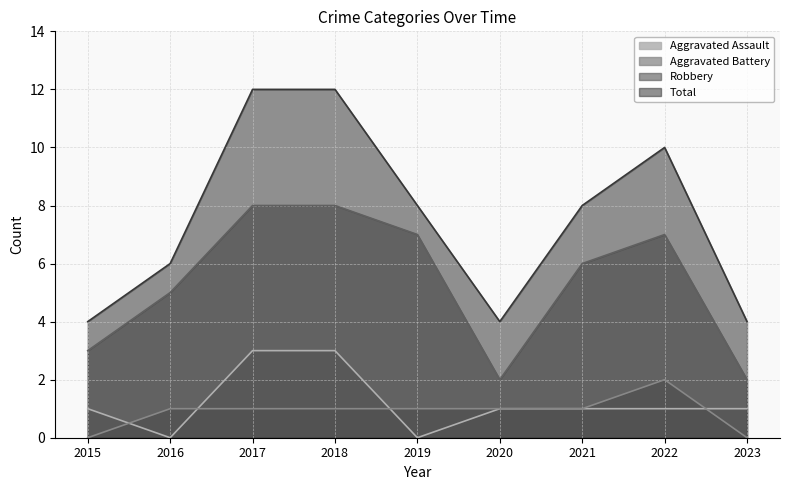

What is the total value across all series at 2018?

24